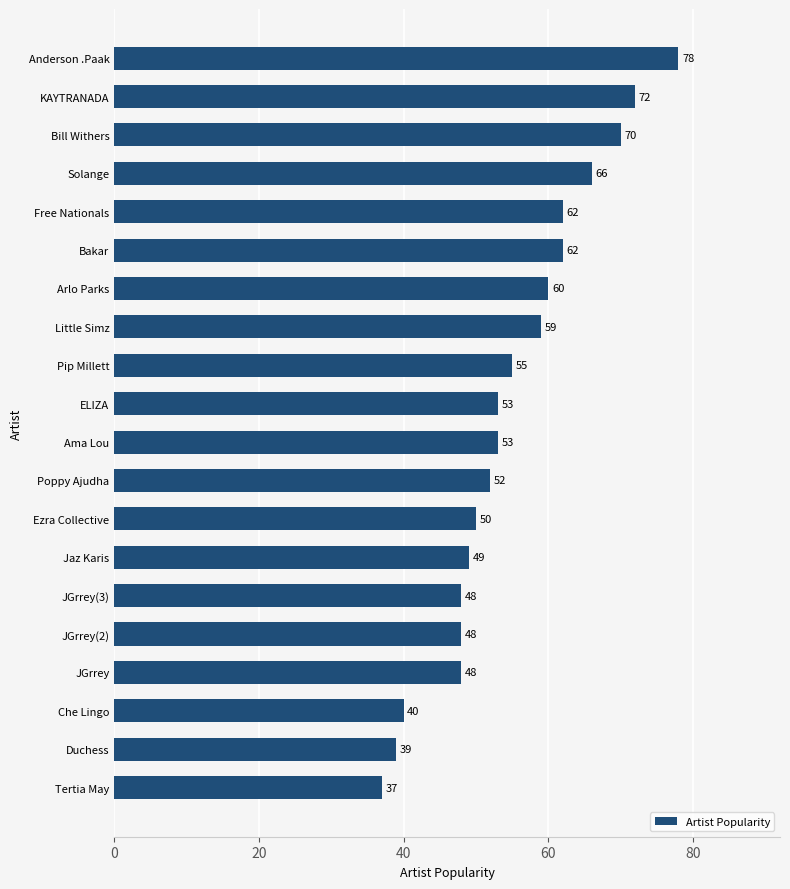

What is the change in value from Little Simz to Bakar?

+3